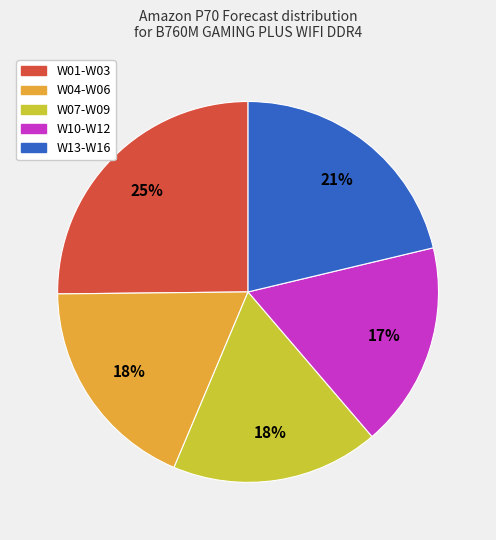

Is there a majority slice in this chart?

No